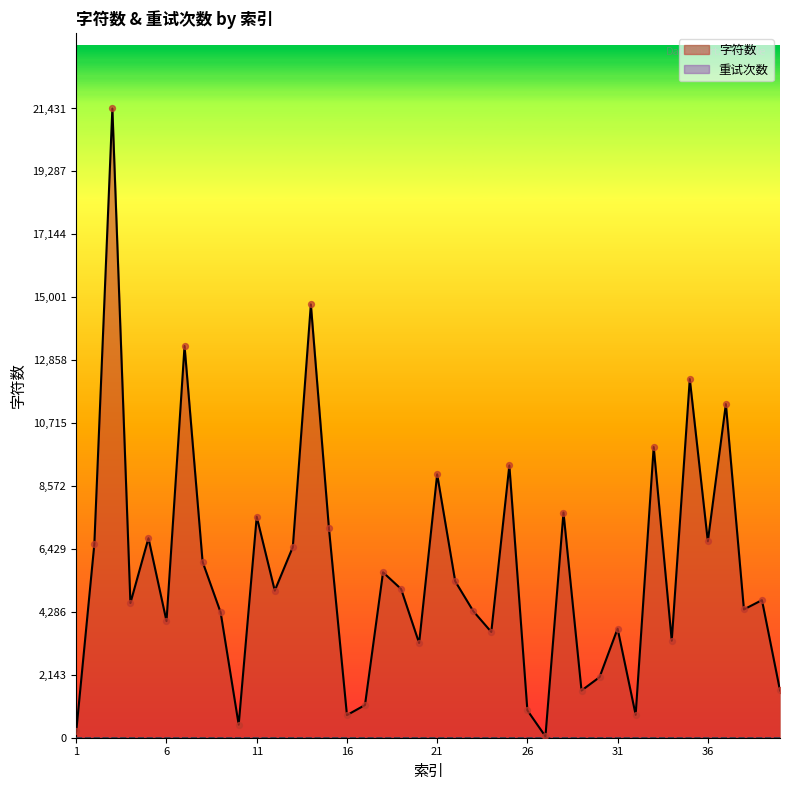

Approximately how many times larger is the value at 12 compared to 8?

0.8